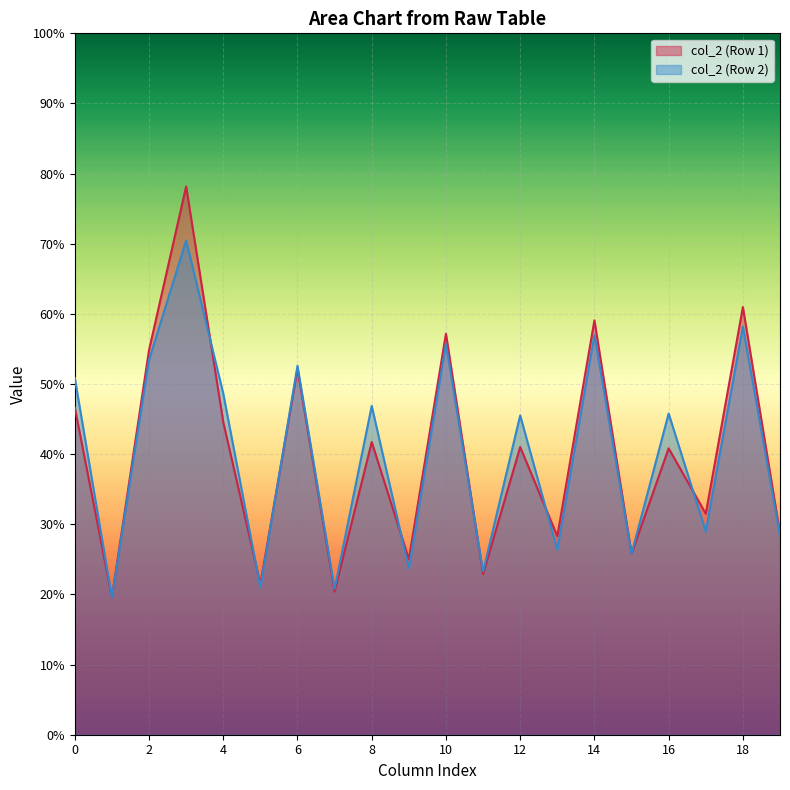

What is the minimum value shown in the chart?

19.6